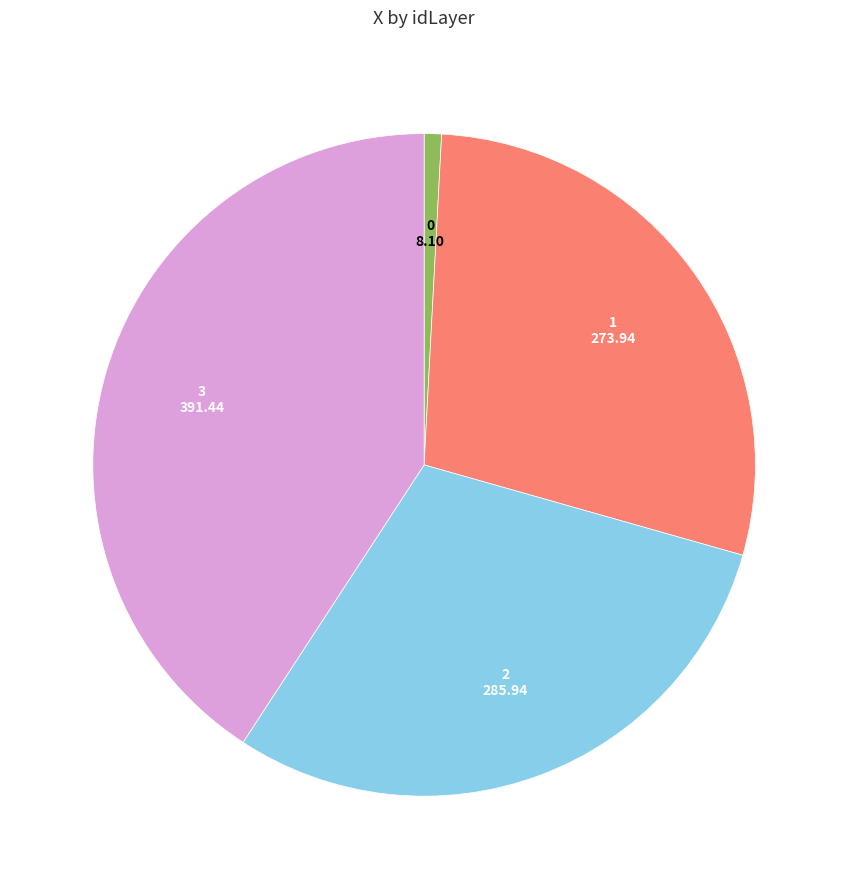

Approximately how many times larger is the value at 3 compared to 1?

1.4